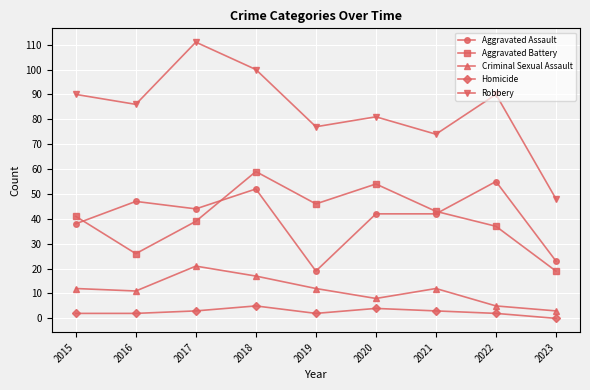

Which category has the highest value in the Criminal Sexual Assault series?

2017